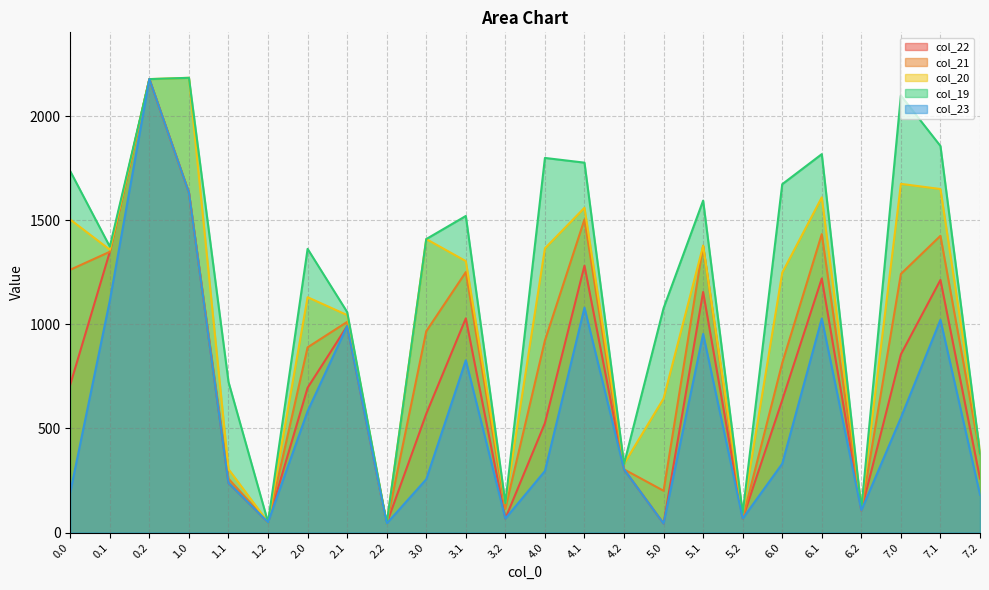

At how many categories does at least one series exceed 937?

16